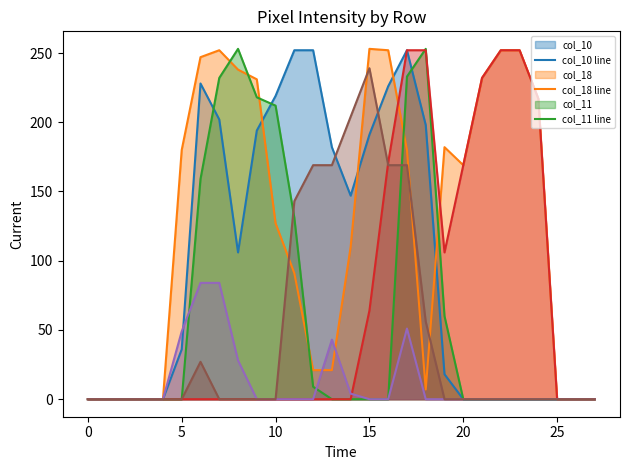

How many lines are shown in the chart?

6